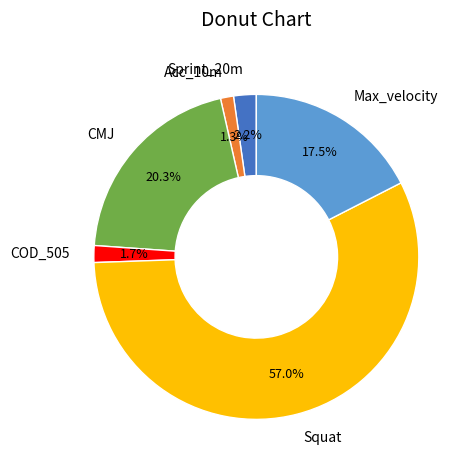

To the nearest percent, what is the difference between the largest and smallest slice percentages?

56%